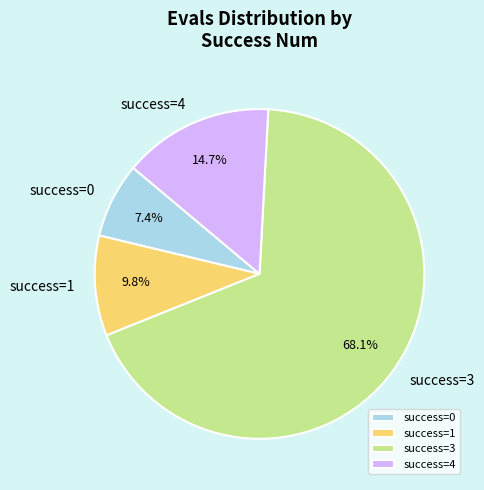

Which has a higher value, success=1 or success=4?

success=4